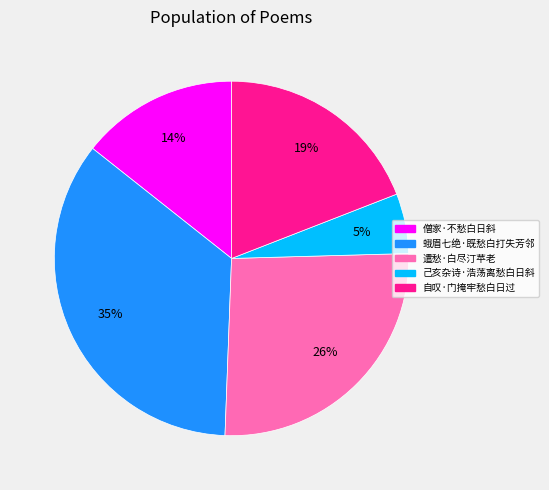

Combined, do 蛾眉七绝·既愁白打失芳邻 and 己亥杂诗·浩荡离愁白日斜 account for over 50%?

No